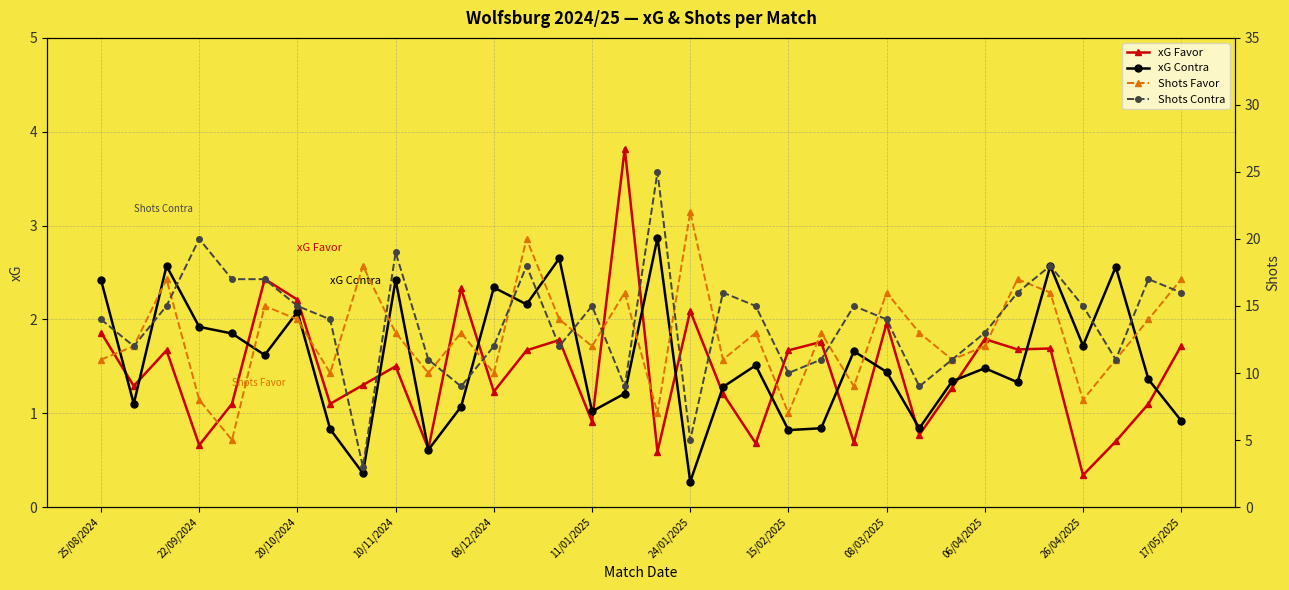

What is the lowest value of the xG Contra series?

0.3